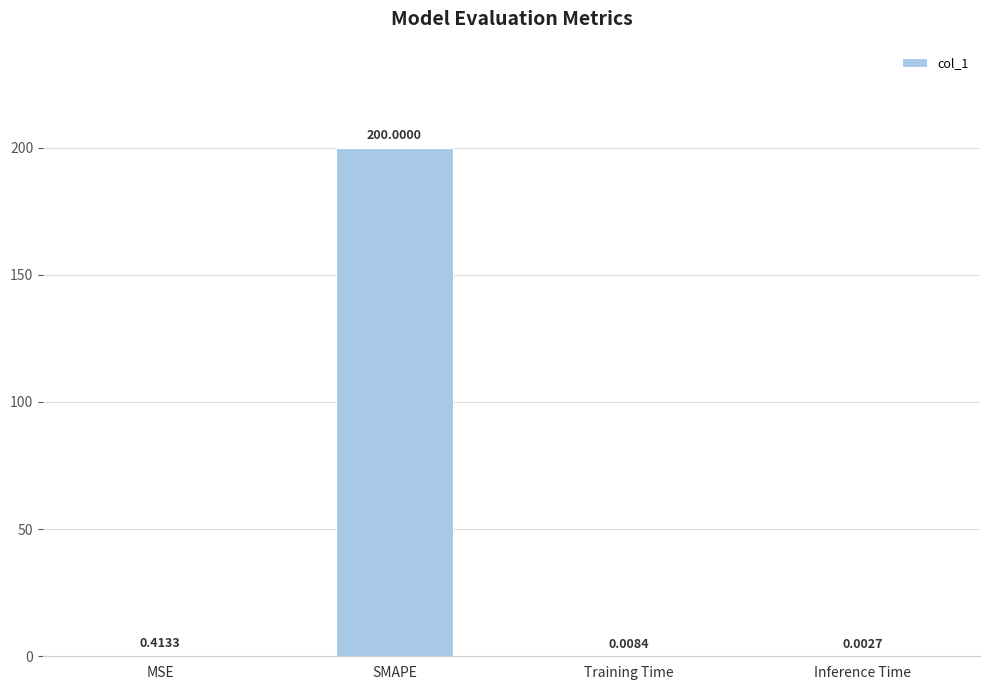

Which category has the highest value across all series?

SMAPE